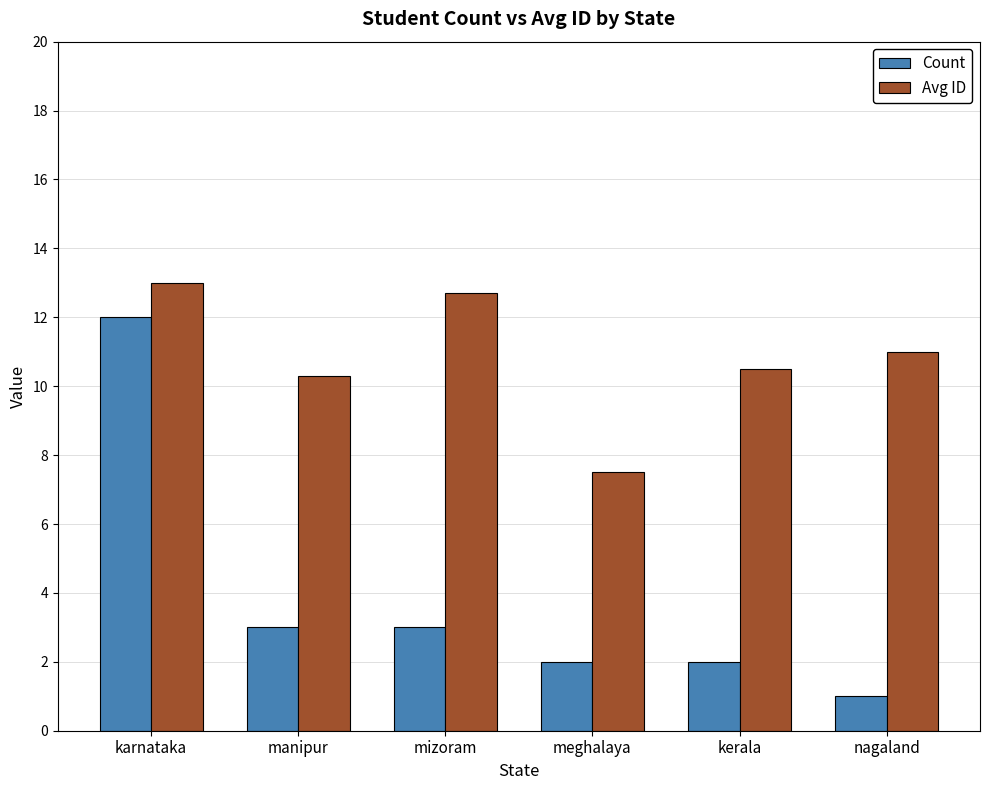

What is the value of the Avg ID bar at the 5th from the left?

10.5